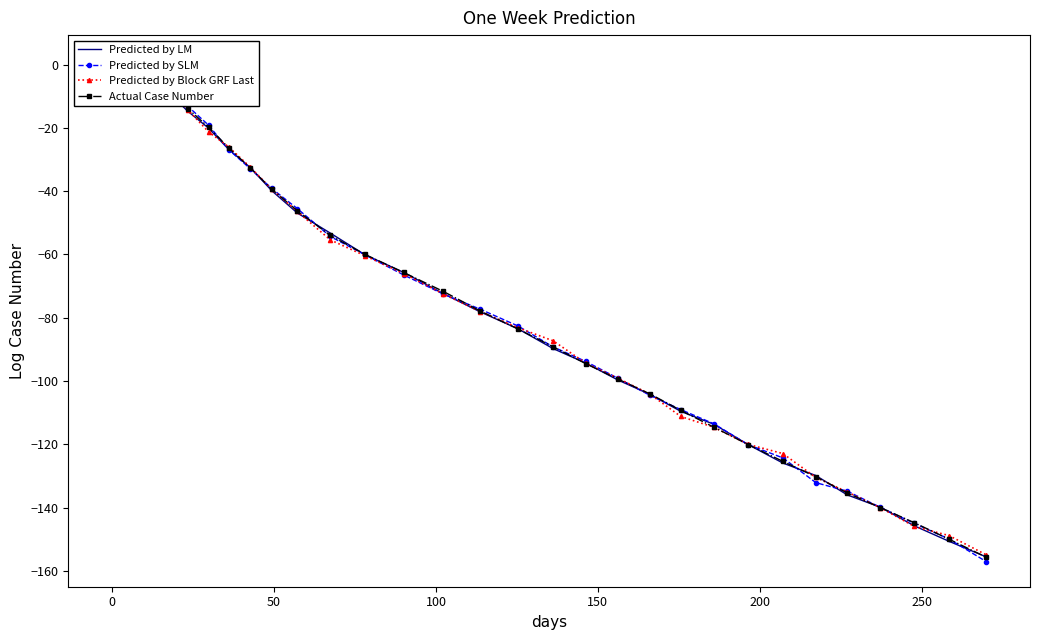

What is the value of the Predicted by LM point at the 40th from the left?

-155.6